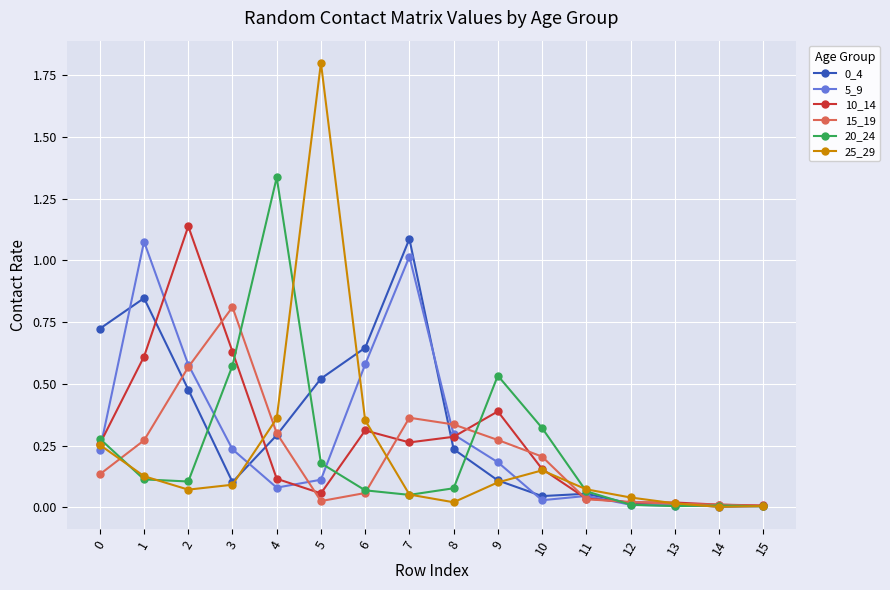

How many series are shown in this chart?

6